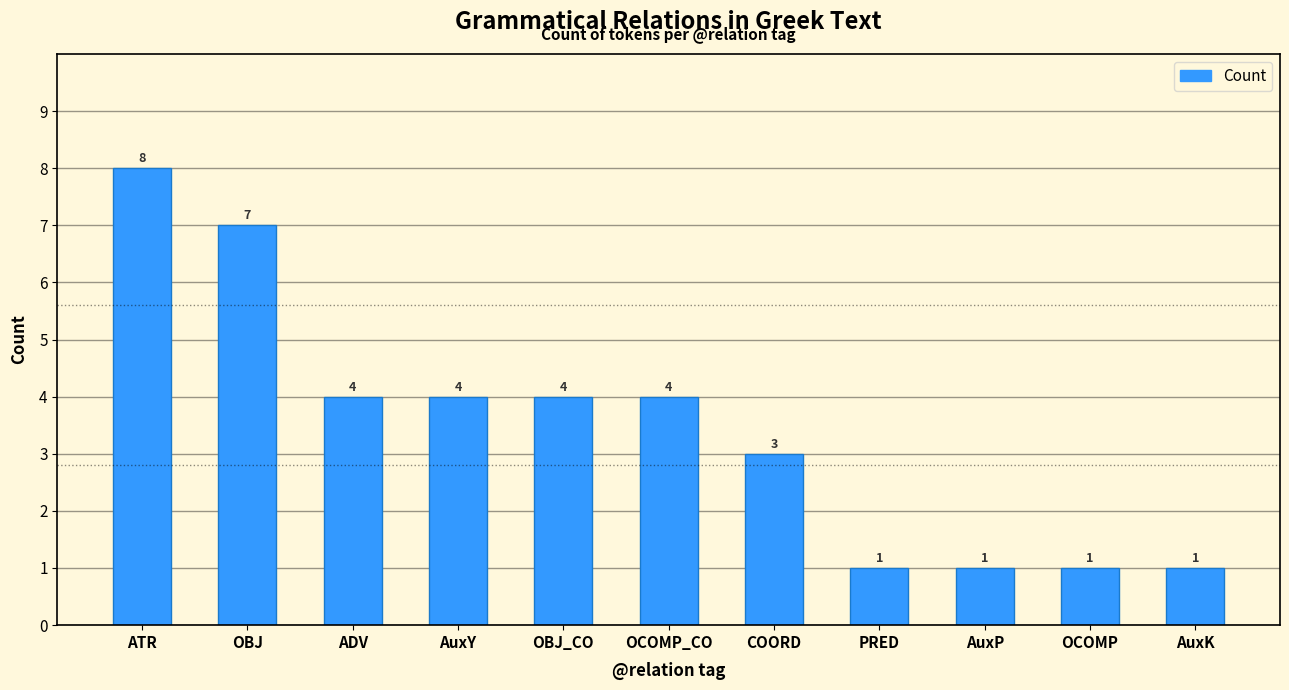

What is the difference between the second highest and minimum values?

6